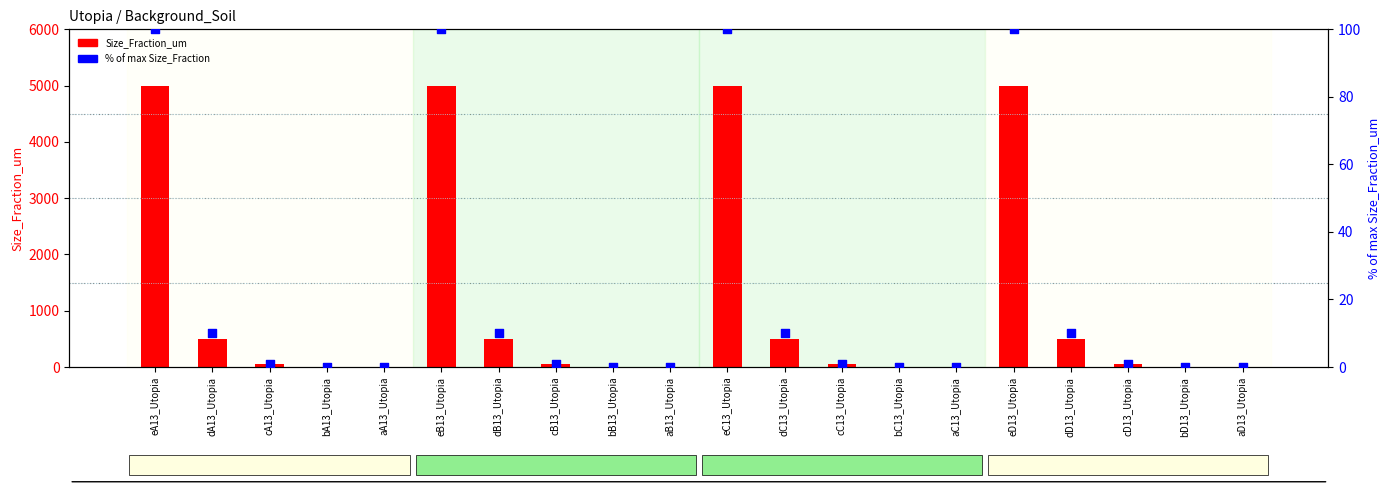

What are all the series names shown in the legend?

Size_Fraction_um, % of max Size_Fraction